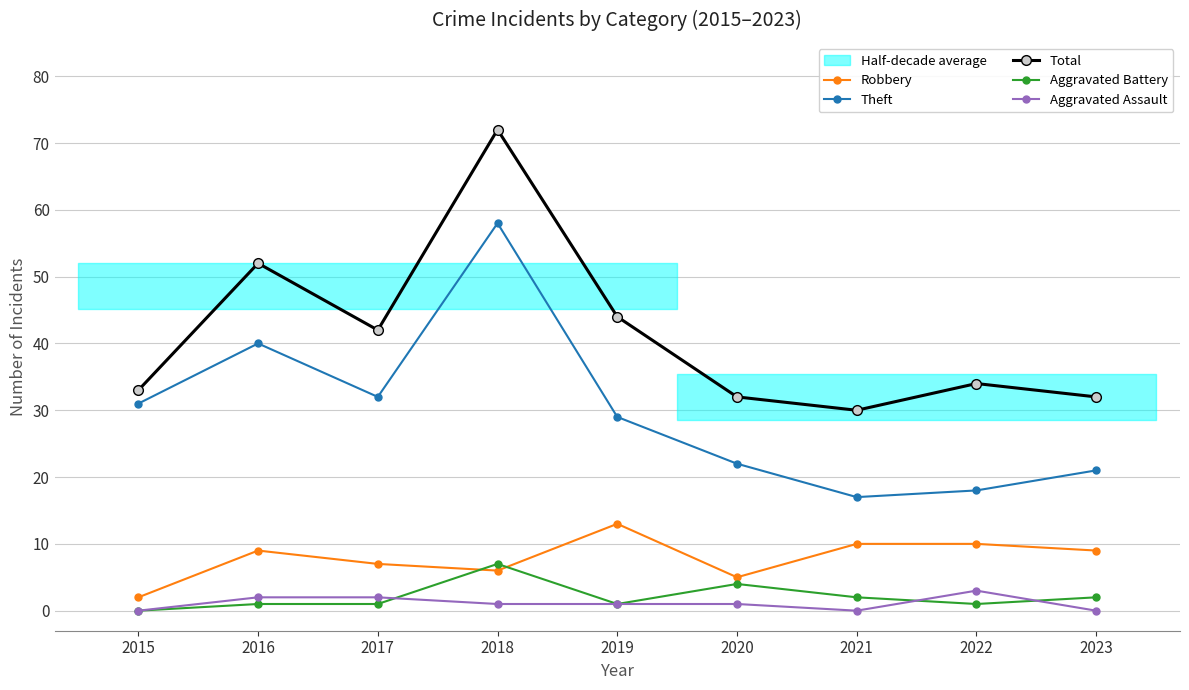

What are all the series names shown in the legend?

Robbery, Theft, Total, Aggravated Battery, Aggravated Assault